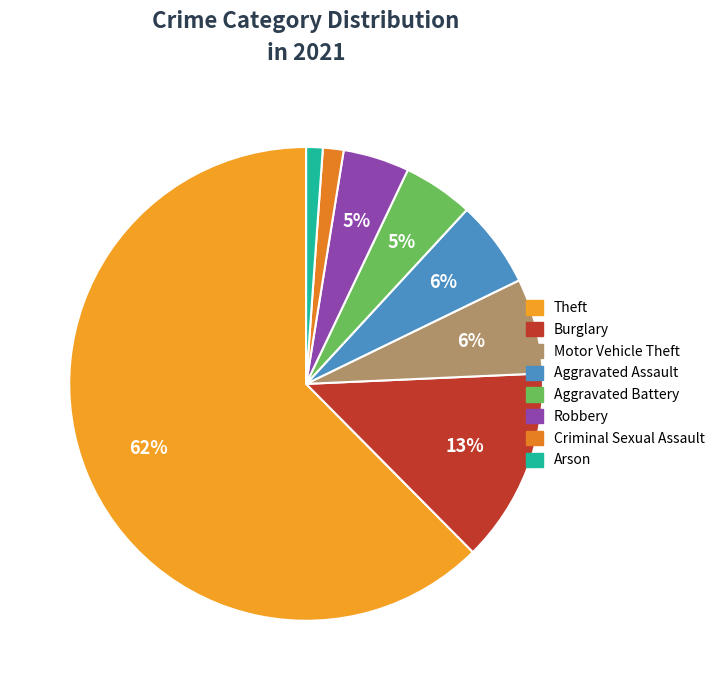

How many slices are in this pie chart?

8